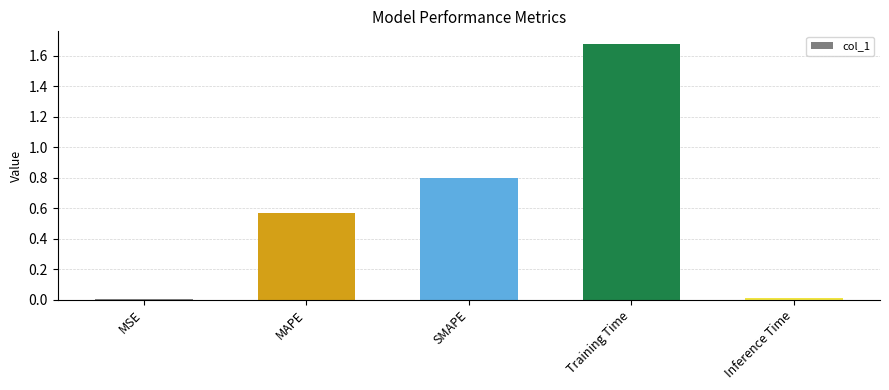

True or false: the data shows 0.0 at Inference Time.

True